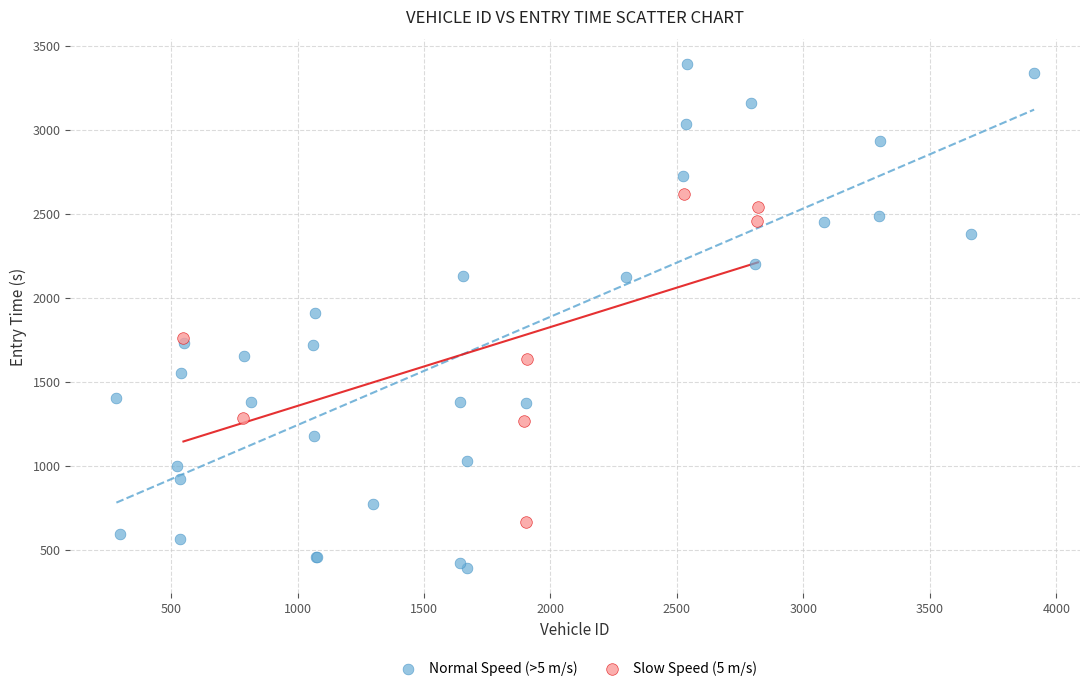

Which series contains the lowest Y value?

Normal Speed (>5 m/s)